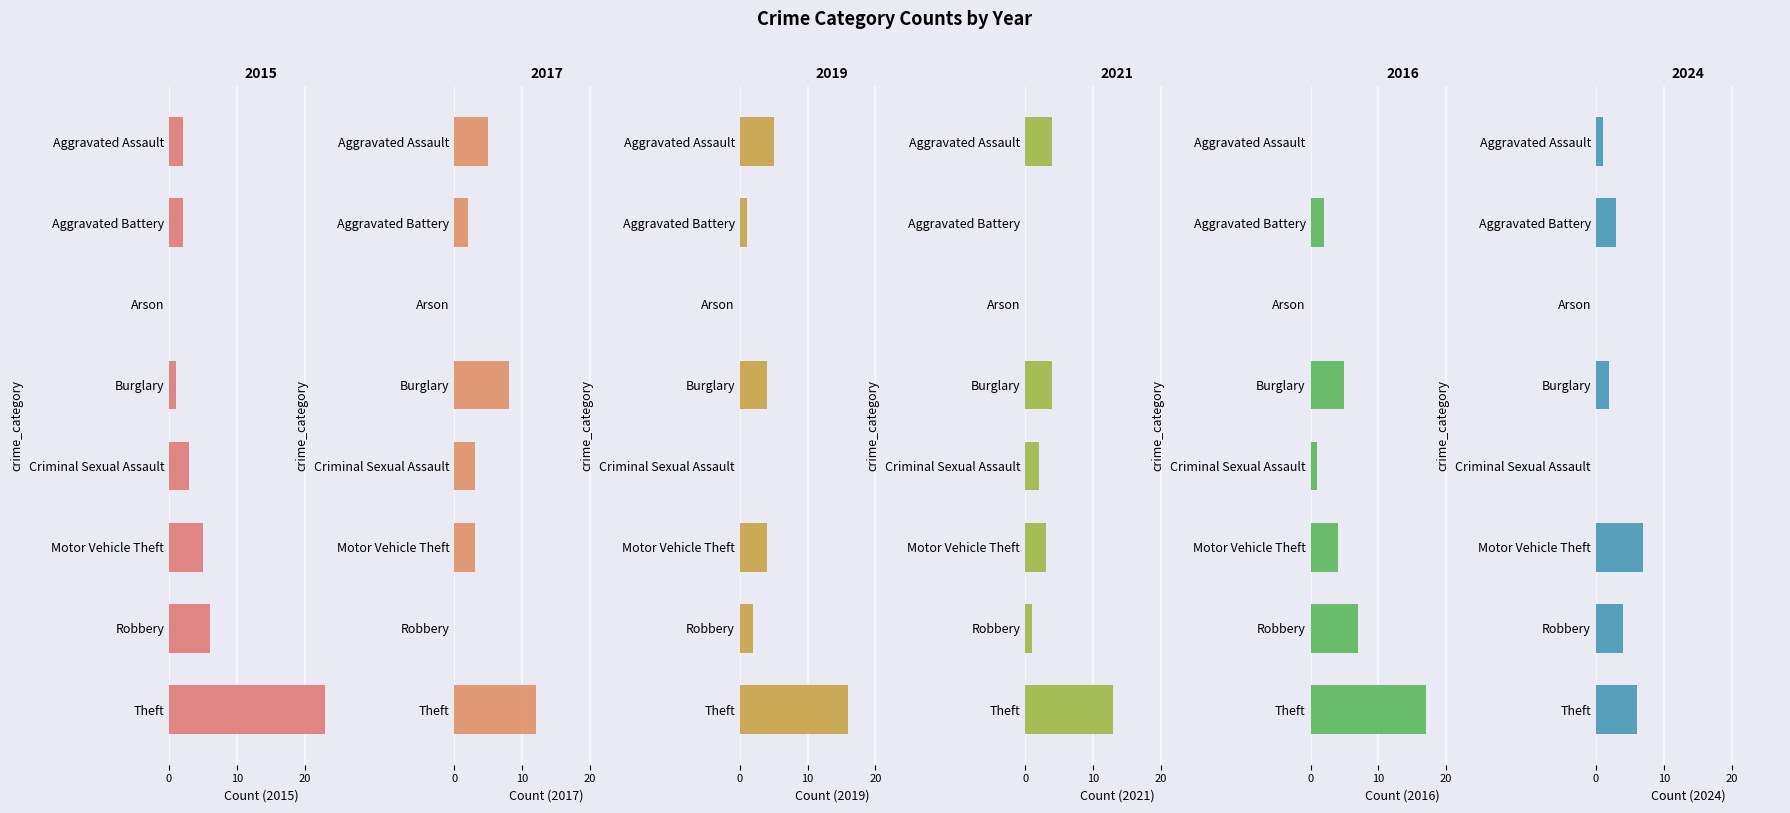

What is the sum of the 2024 values at Criminal Sexual Assault and Robbery?

4